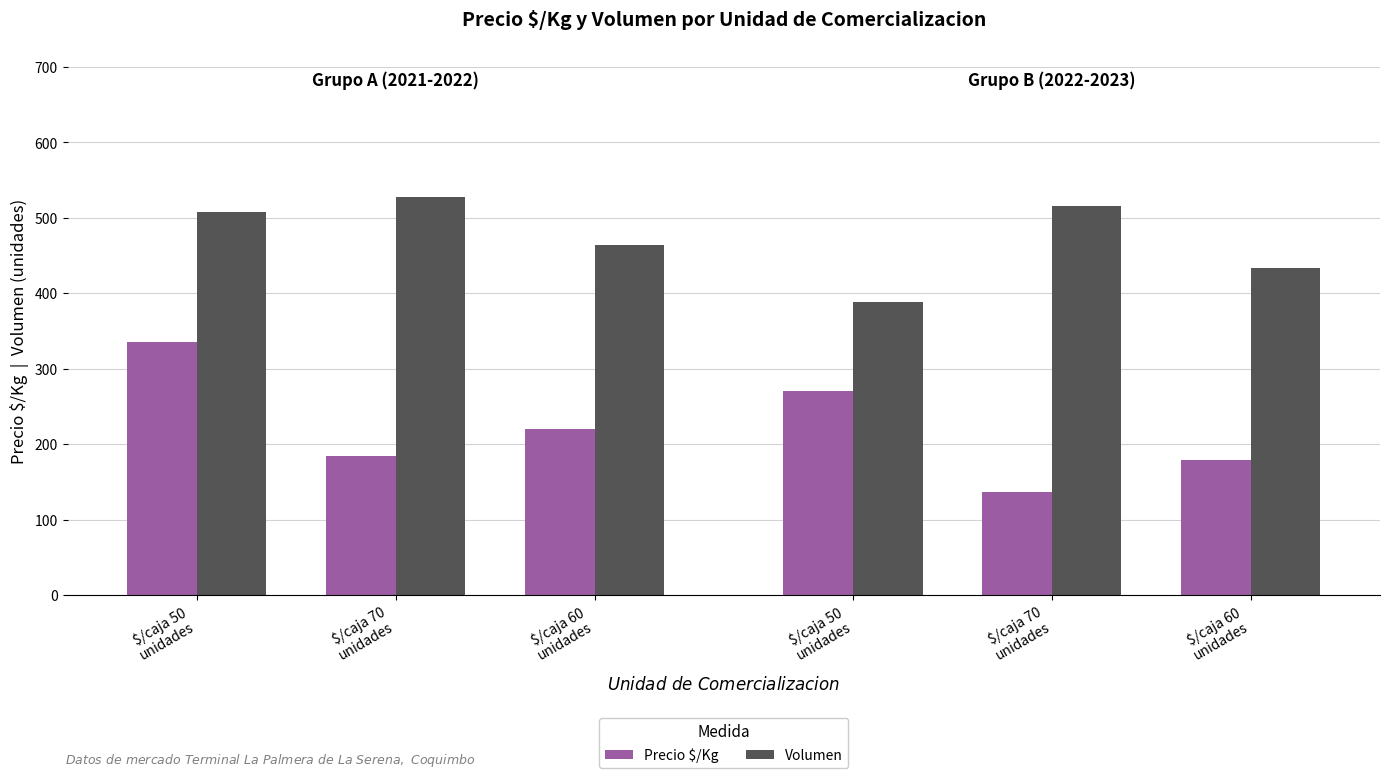

List the labels in order of Volumen value, largest first.

$/caja 70
unidades, $/caja 50
unidades, $/caja 60
unidades